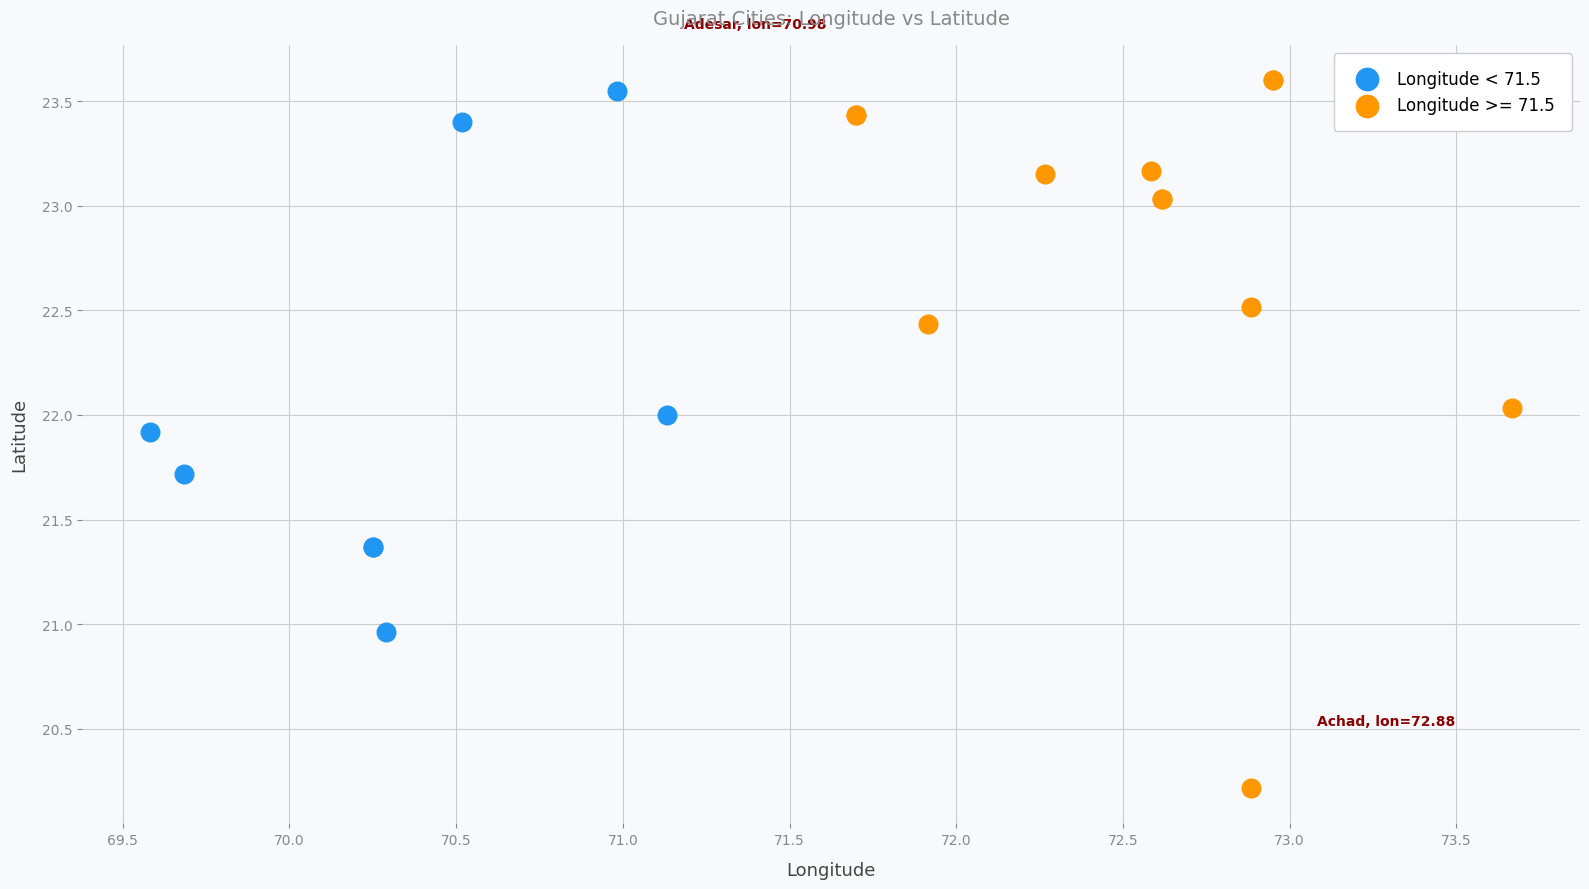

Which series has the largest Y range (max minus min)?

Longitude >= 71.5